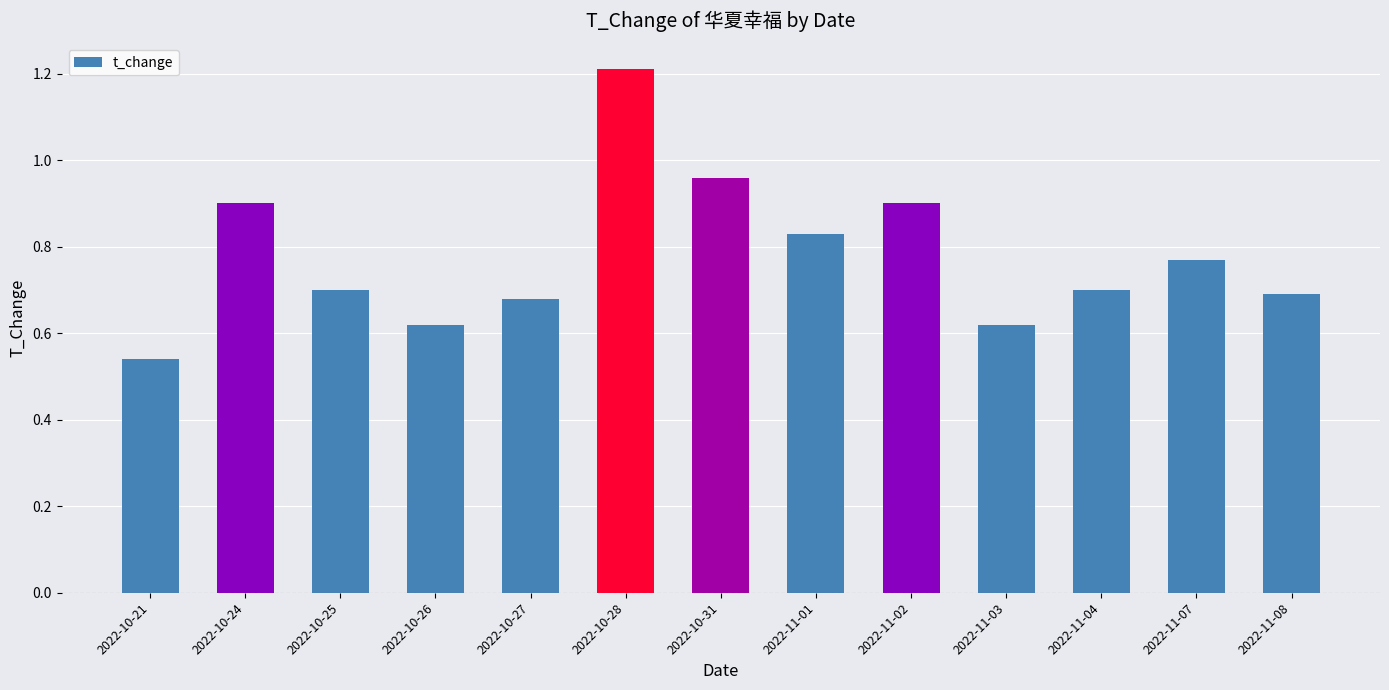

True or false: the data shows 1.0 at 2022-11-07.

False